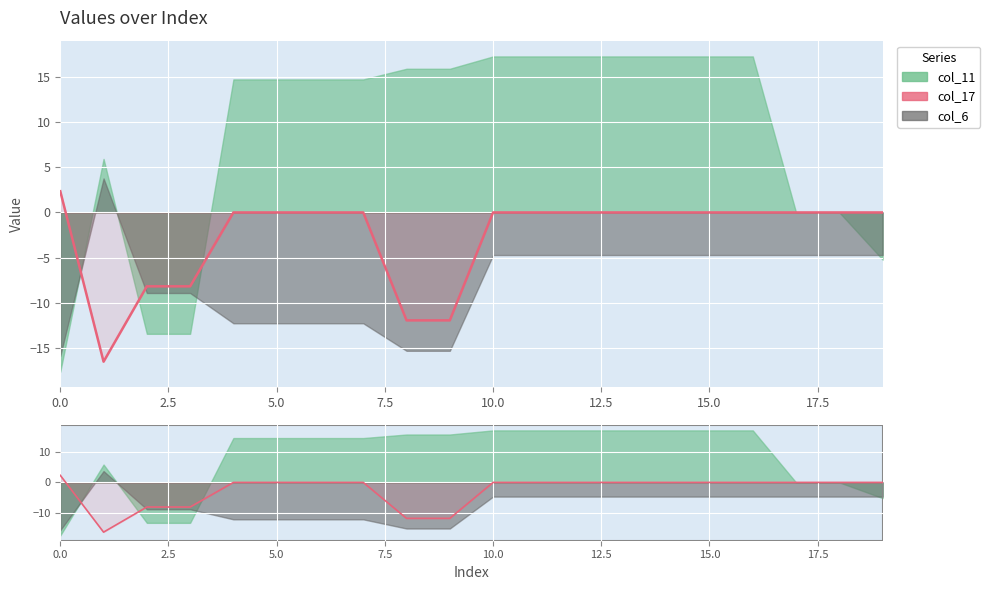

How many data points does each series have?

20